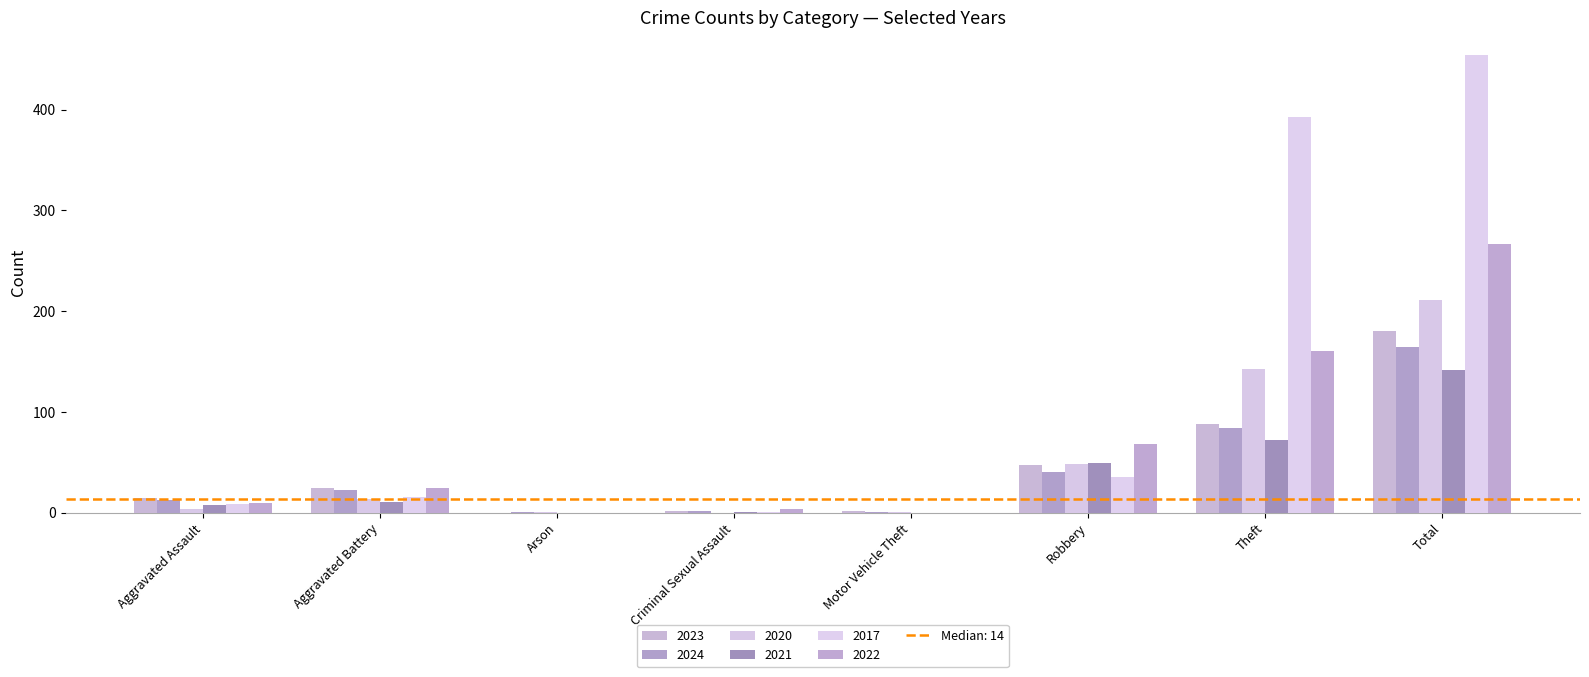

Where does the 2021 series first go above 11?

Robbery